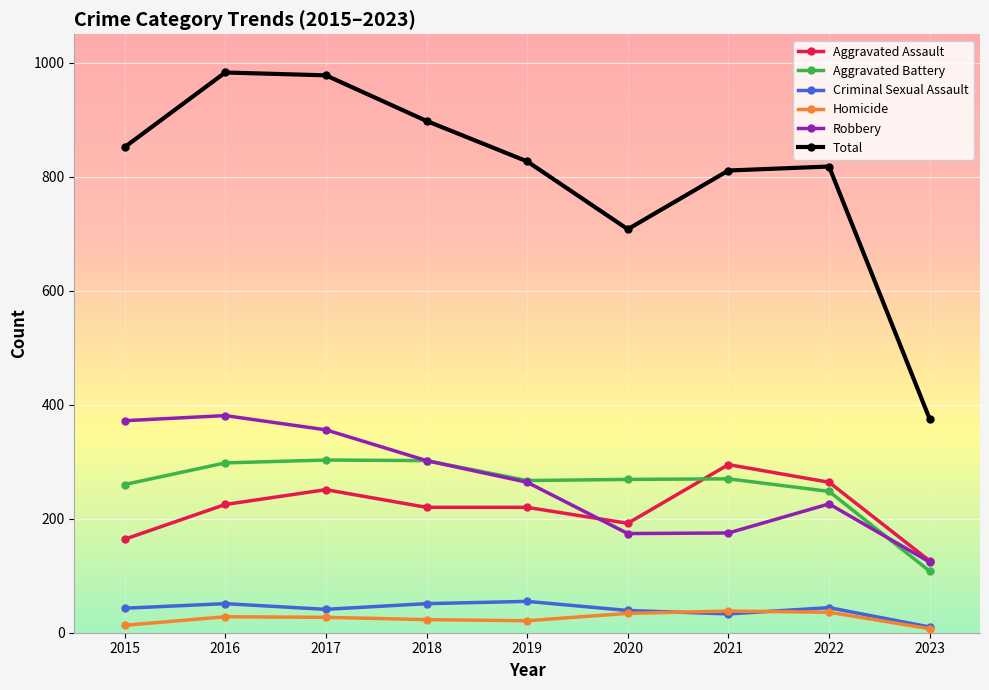

What are all the series names shown in the legend?

Aggravated Assault, Aggravated Battery, Criminal Sexual Assault, Homicide, Robbery, Total